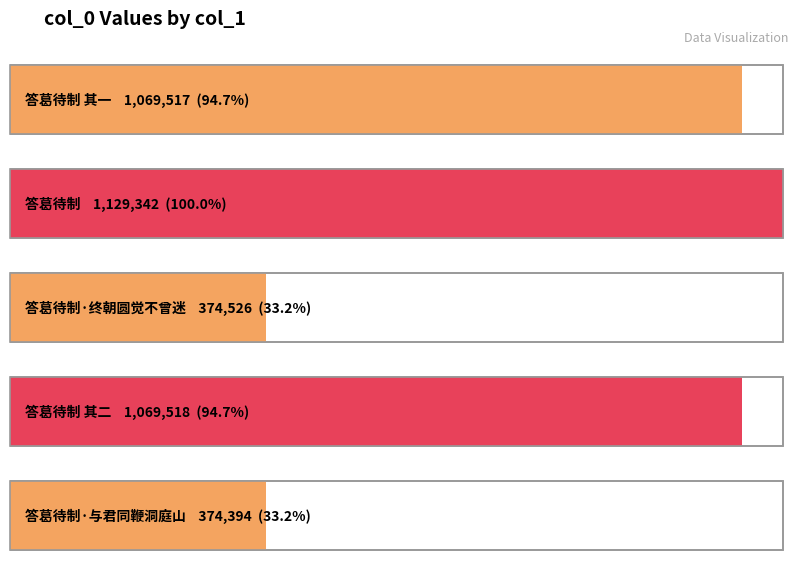

Reading right to left, transcribe all the data shown in this chart.

374394	1069518	374526	1129342	1069517